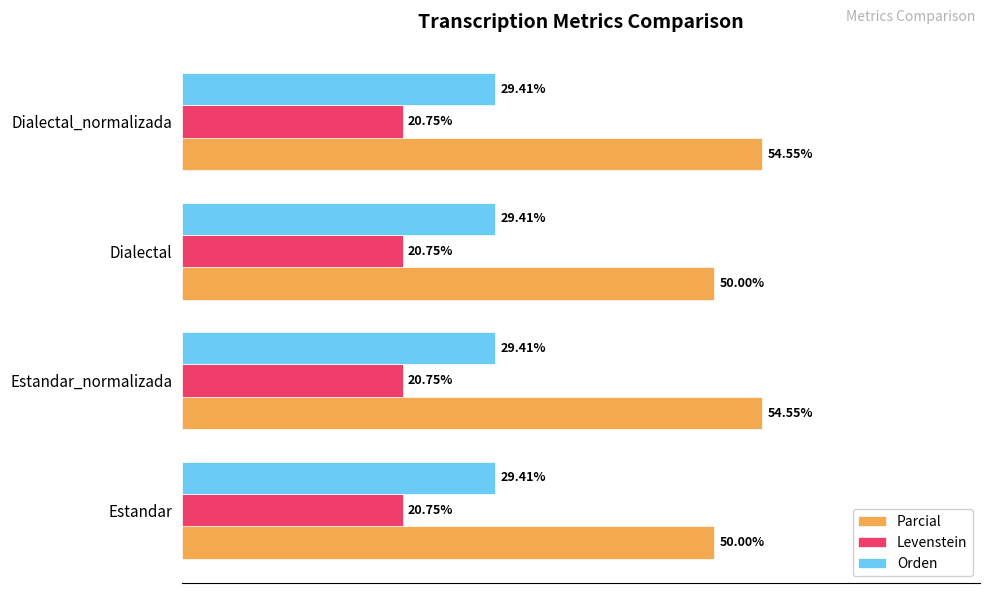

Which series has the widest spread of values?

Parcial